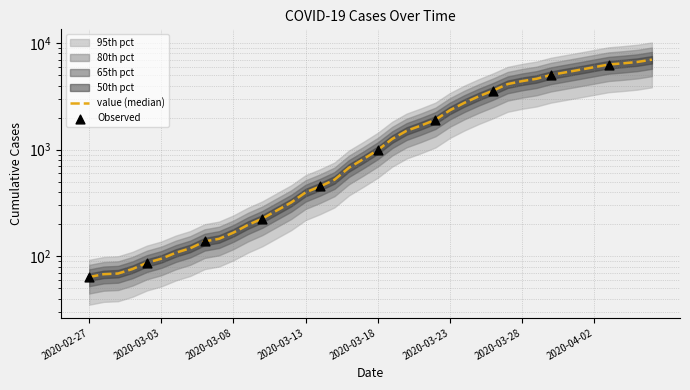

Which has a higher value, 2020-03-12 or 2020-04-06?

2020-04-06